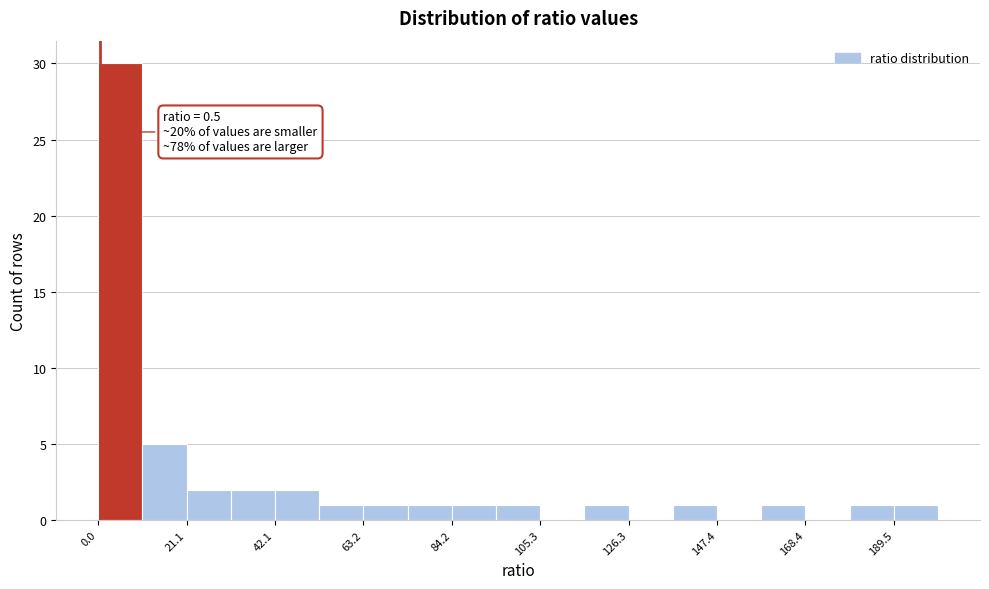

Read against the x-axis, roughly where is the centre of the tallest bar?

5